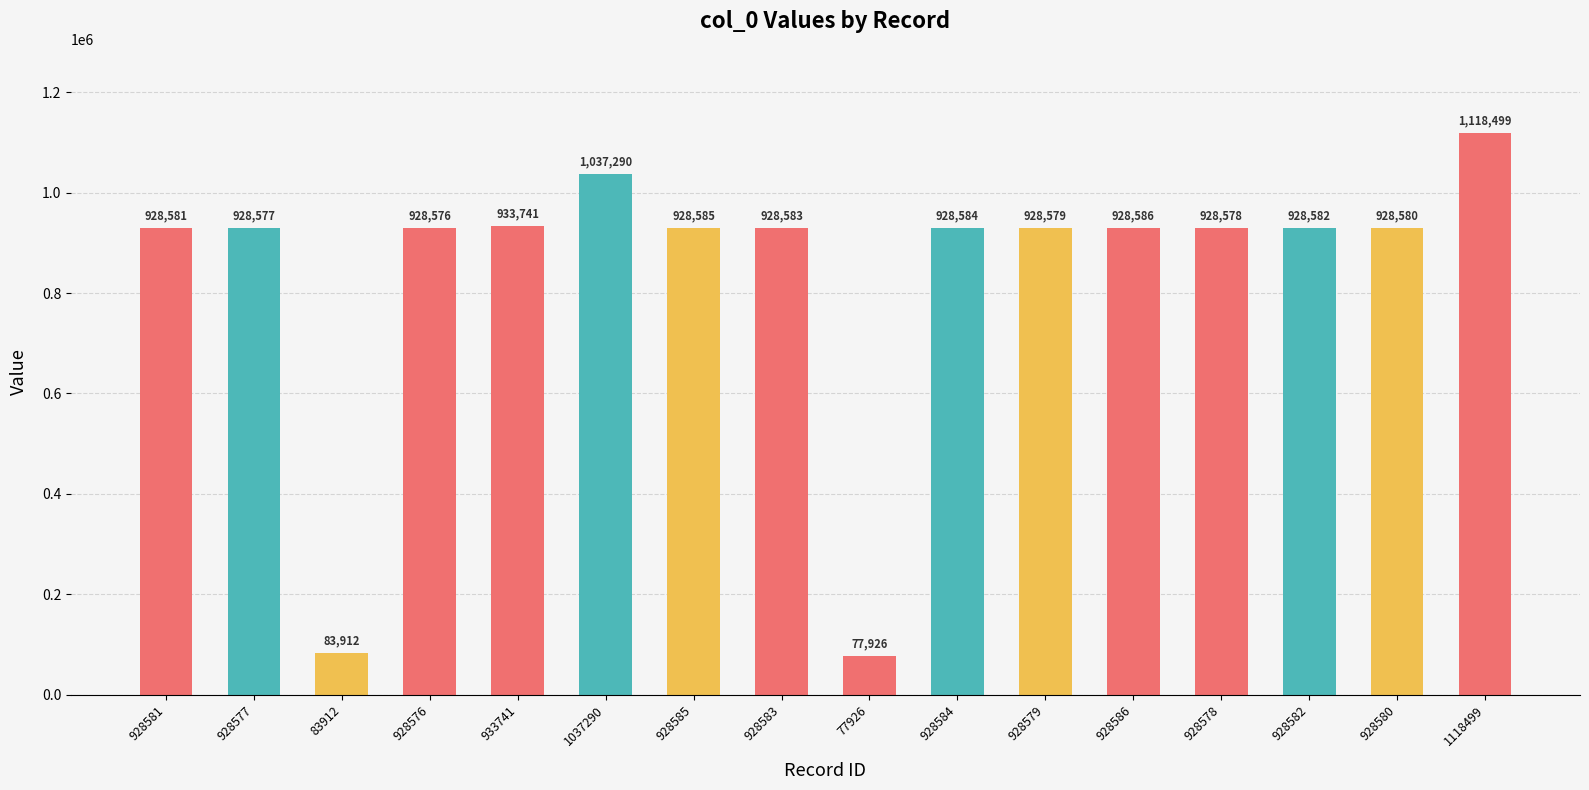

Which category has the highest value across all series?

1118499